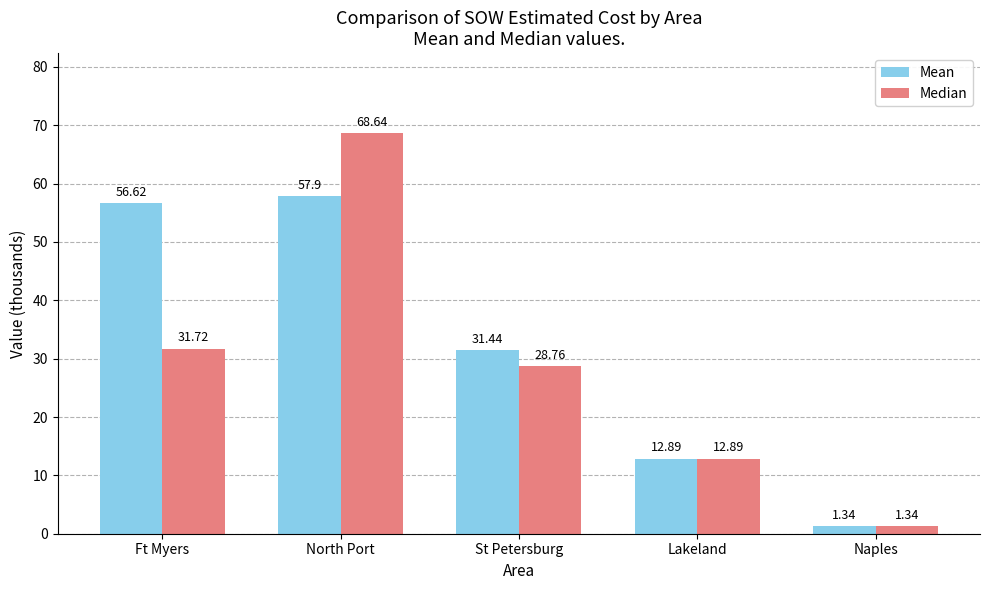

What is the difference between the maximum and second lowest values in the Mean series?

45.0